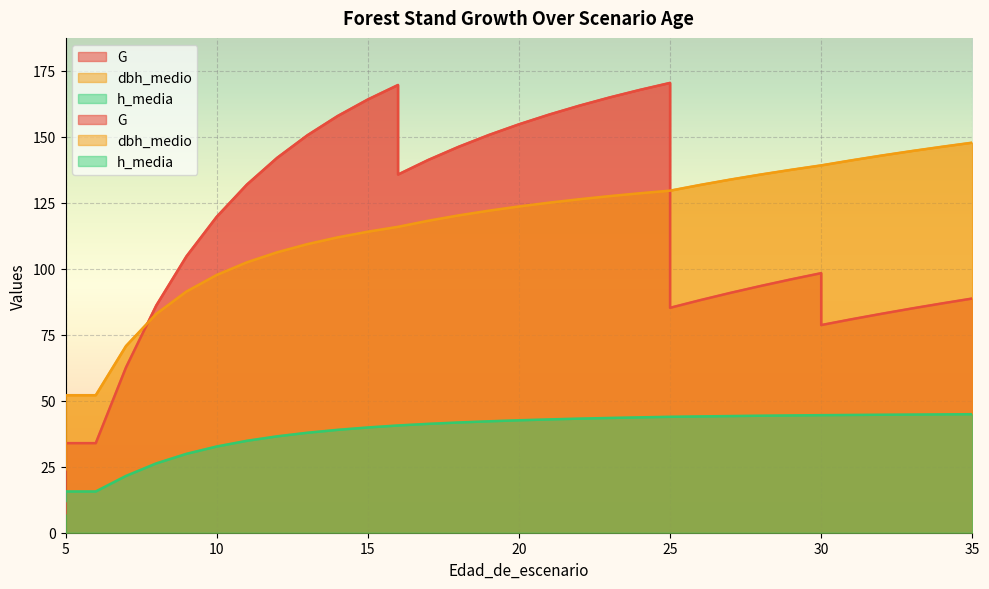

Reading left to right, extract all data points from this chart.

G: 7.4	33.9	33.9	62.6	86.1	104.7	119.7	131.9	142.1	150.6	157.9	164.2	169.7	135.7	141.3	146.2	150.7	154.8	158.5	161.8	164.9	167.8	170.5	85.2	88.1	90.9	93.5	96.0	98.4	78.7	80.9	83.0	85.0	86.9	88.8
dbh_medio: 24.0	52.1	52.1	70.8	82.9	91.4	97.7	102.5	106.3	109.4	111.9	114.1	115.9	115.9	118.2	120.2	122.0	123.6	125.1	126.4	127.5	128.6	129.6	129.6	131.8	133.8	135.7	137.5	139.2	139.2	141.1	142.9	144.6	146.3	147.8
h_media: 12.0	15.6	15.6	21.5	26.3	29.9	32.7	34.8	36.5	37.9	39.0	39.9	40.6	40.6	41.3	41.8	42.2	42.6	42.9	43.2	43.5	43.7	43.9	43.9	44.1	44.2	44.3	44.5	44.5	44.5	44.6	44.7	44.8	44.9	44.9